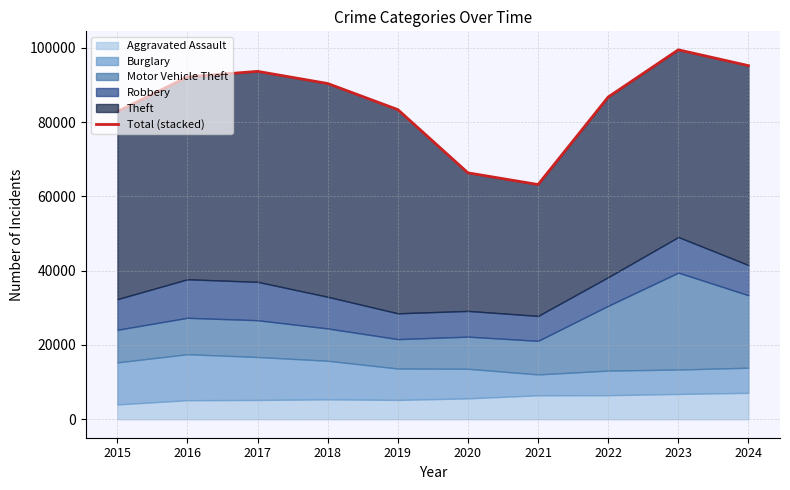

True or false: the data shows 66345 at 2020.

True